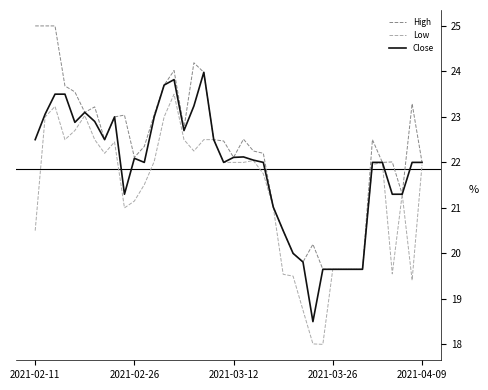

List the series in order of their overall mean, lowest first.

Low, Close, High